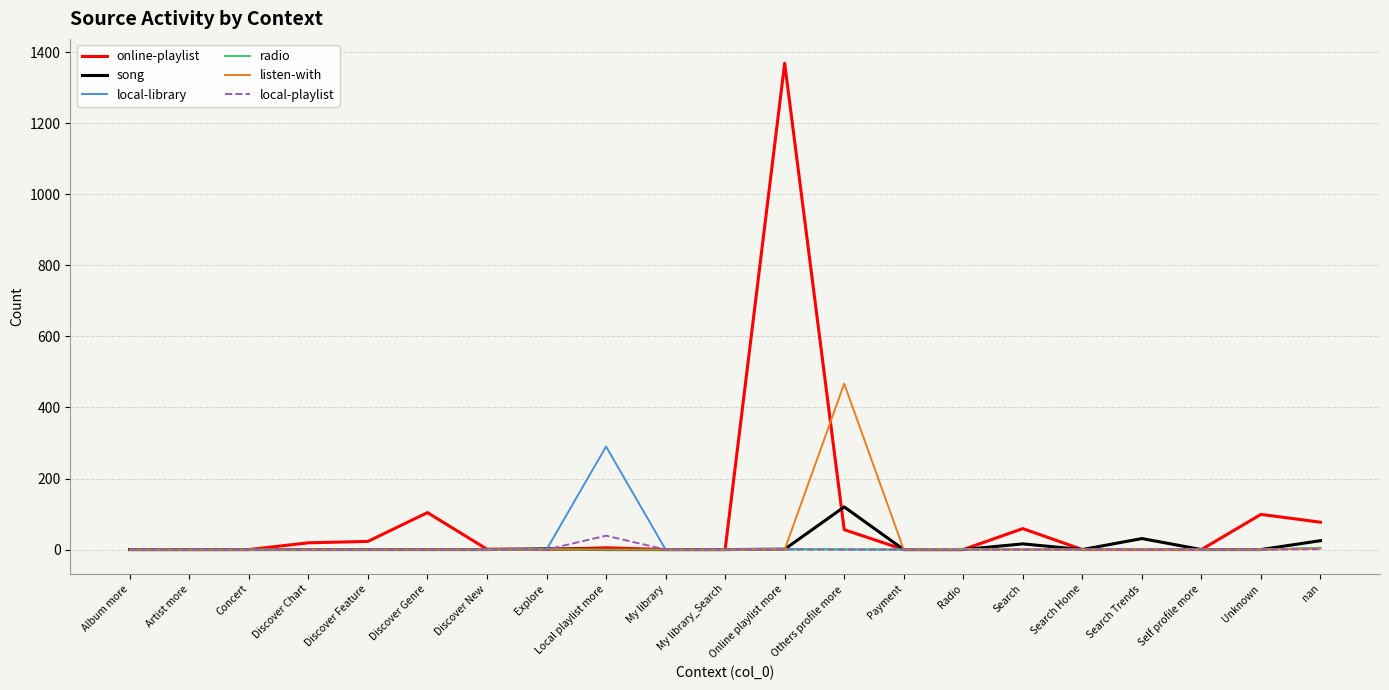

Which series has the widest spread of values?

online-playlist